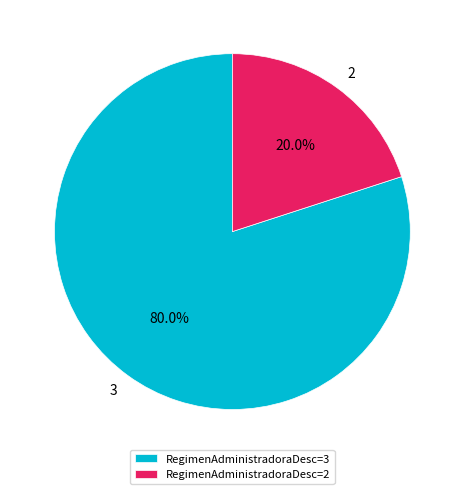

What percentage is NOT represented by 3?

20.0%